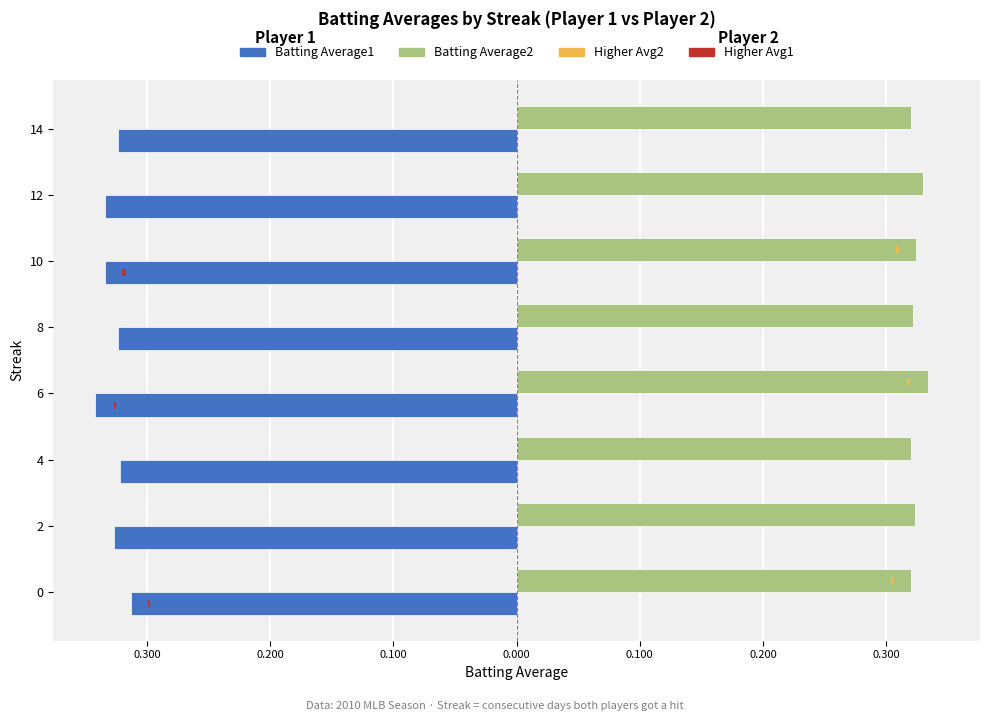

Between 10 and 6, which is larger?

10